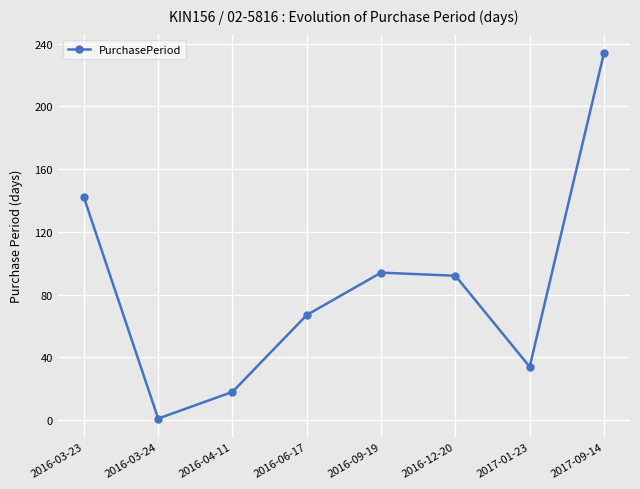

What is the minimum value shown in the chart?

1